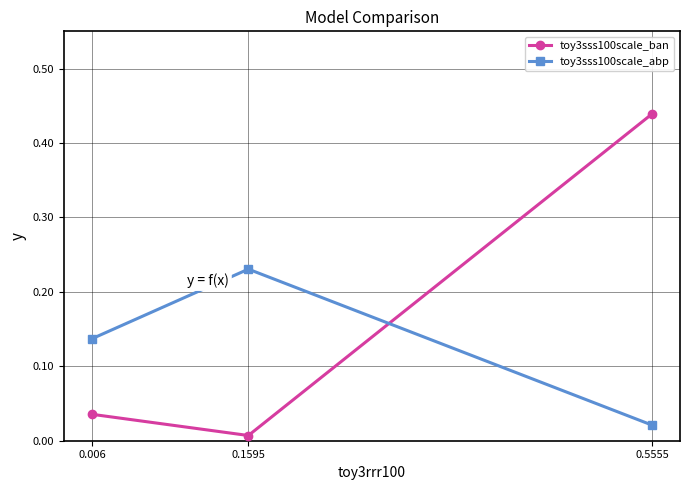

Which series has the widest spread of values?

toy3sss100scale_ban